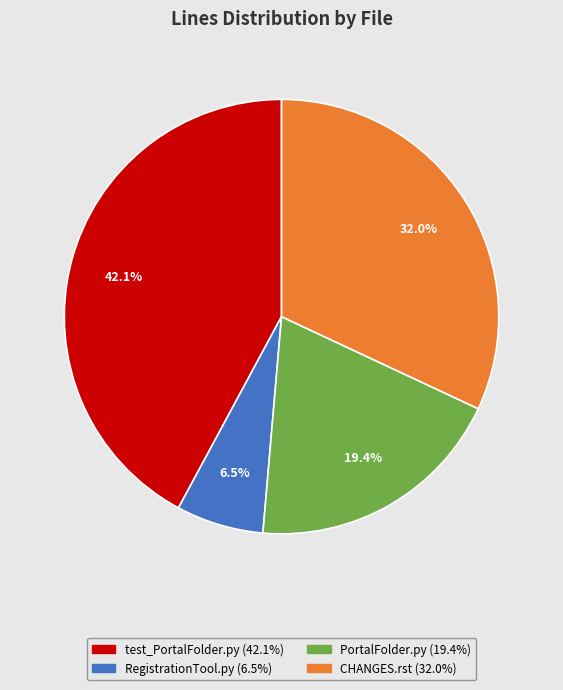

Does any single category account for the majority?

No